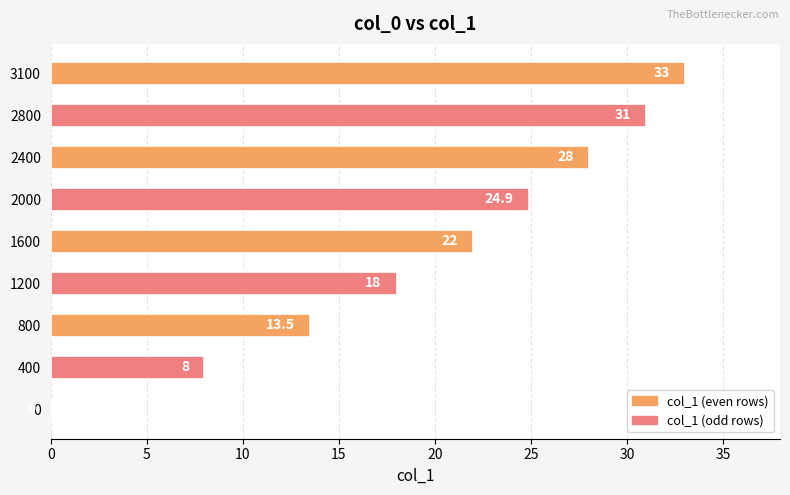

What is the maximum value shown in the chart?

33.0